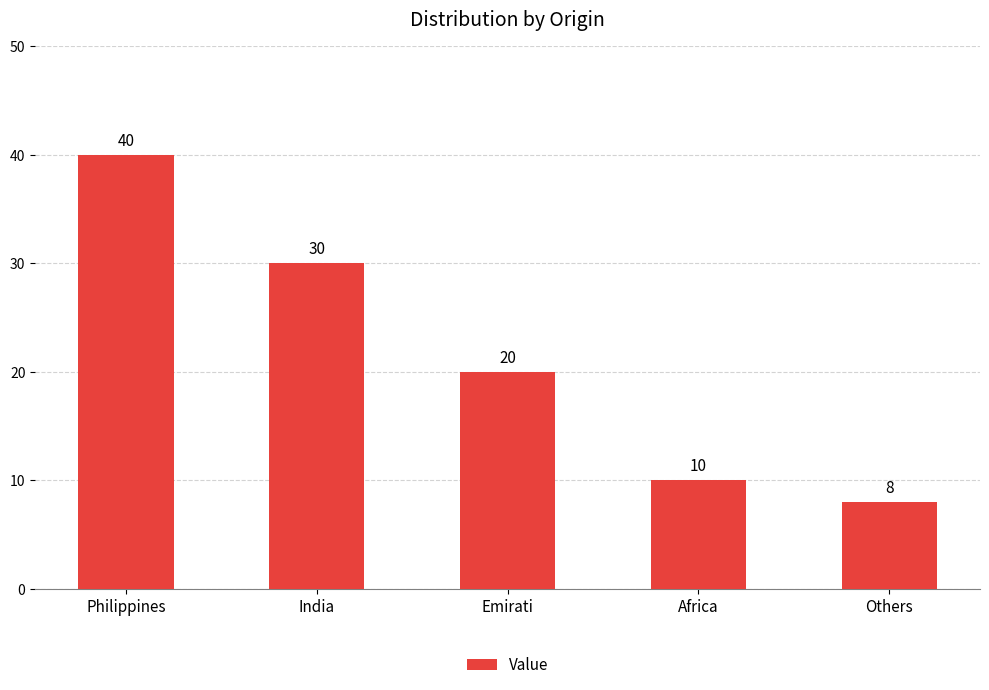

List the labels in order of value, largest first.

Philippines, India, Emirati, Africa, Others